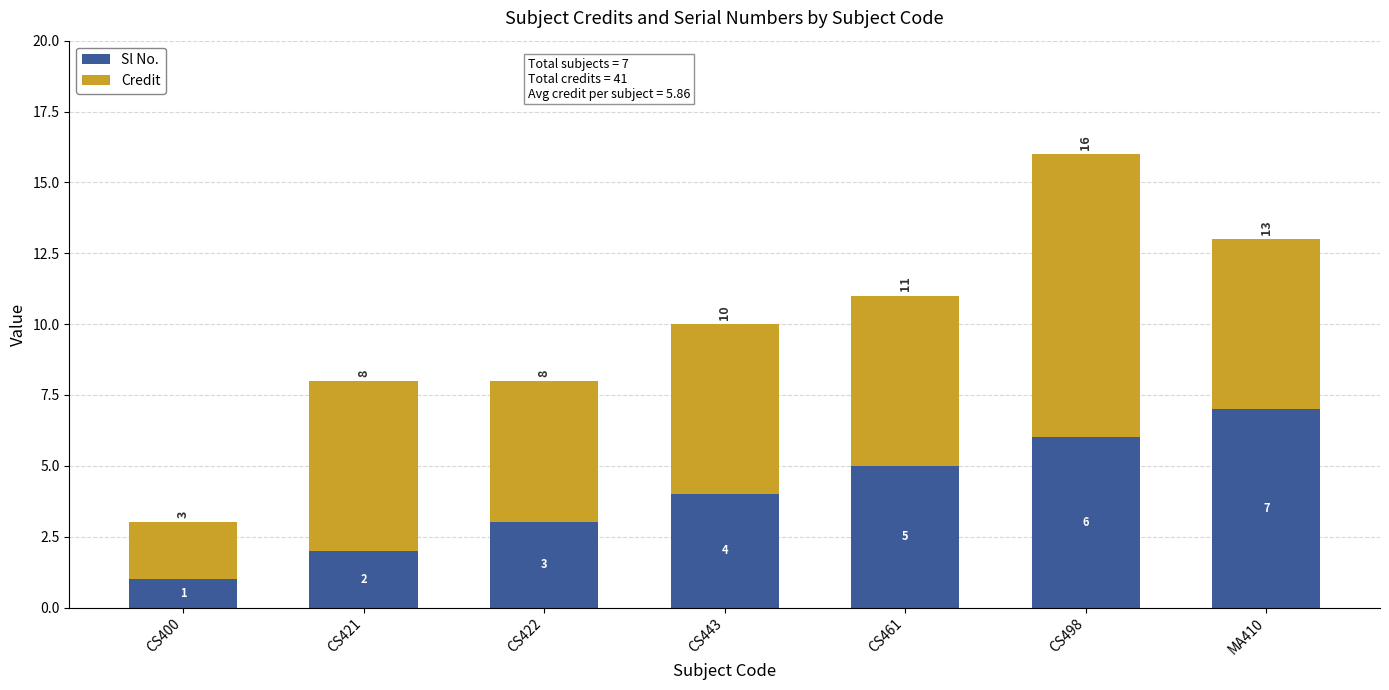

Where is Sl No. nearest to the value 4?

CS443